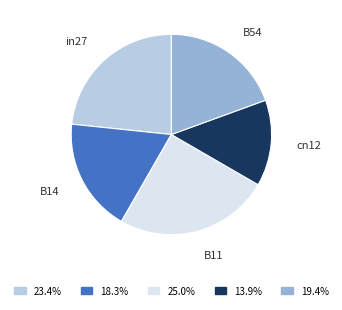

Rank the categories by value from highest to lowest.

B11, in27, B54, B14, cn12